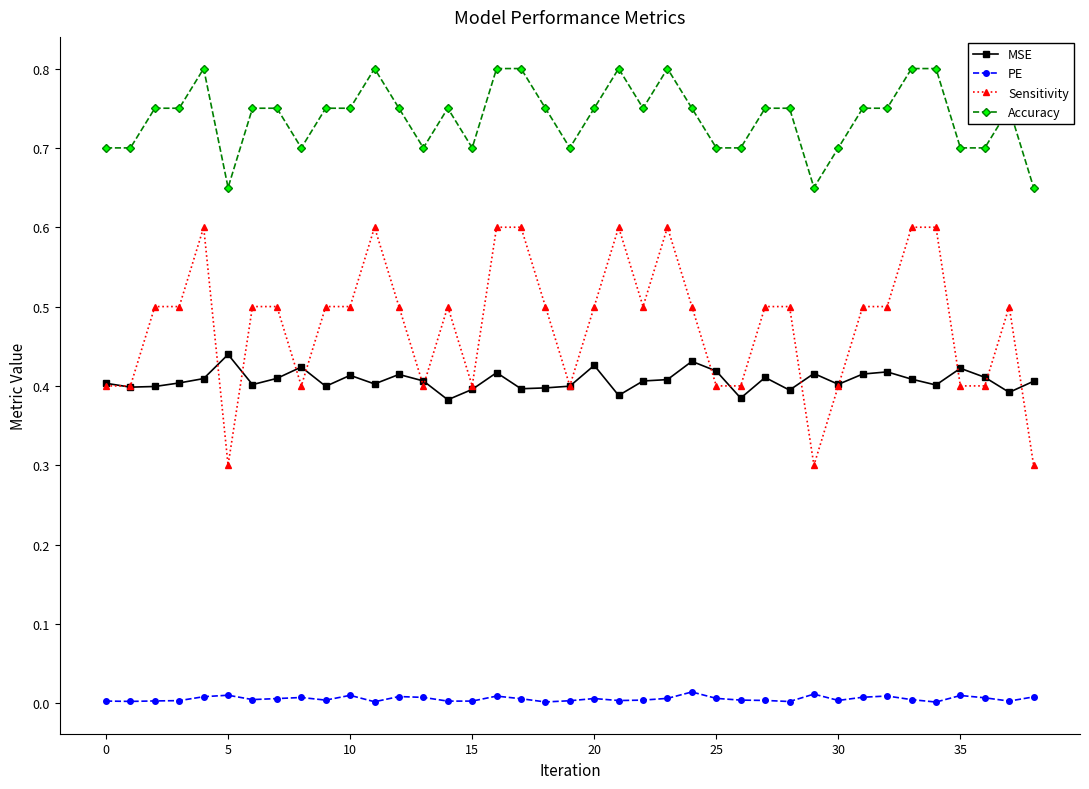

True or false: Accuracy has more than 1 points higher than both neighbors.

True